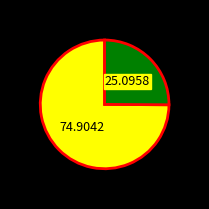

Does any single category account for the majority?

Yes